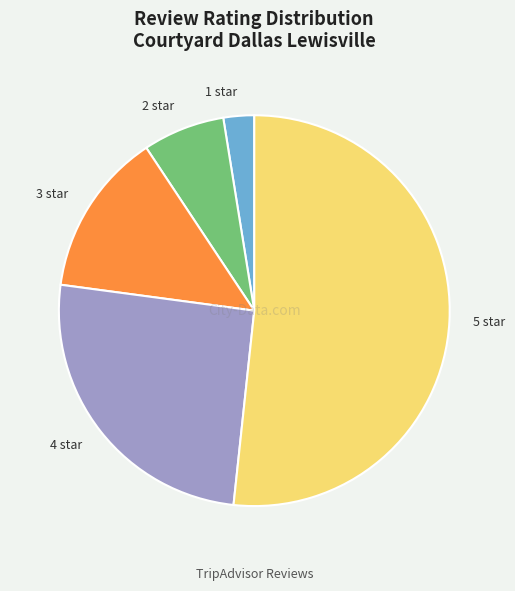

Which category accounts for the majority?

5 star